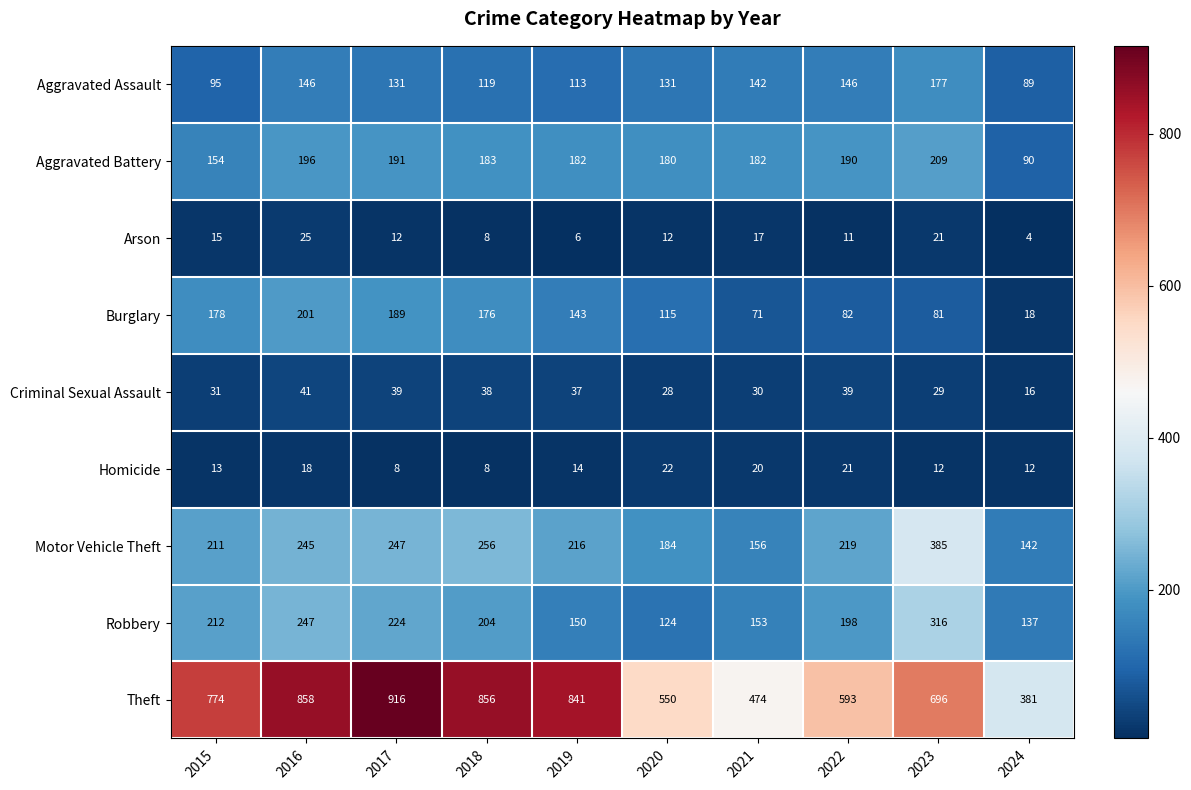

Which series changed the most between 2022 and 2024?

Theft